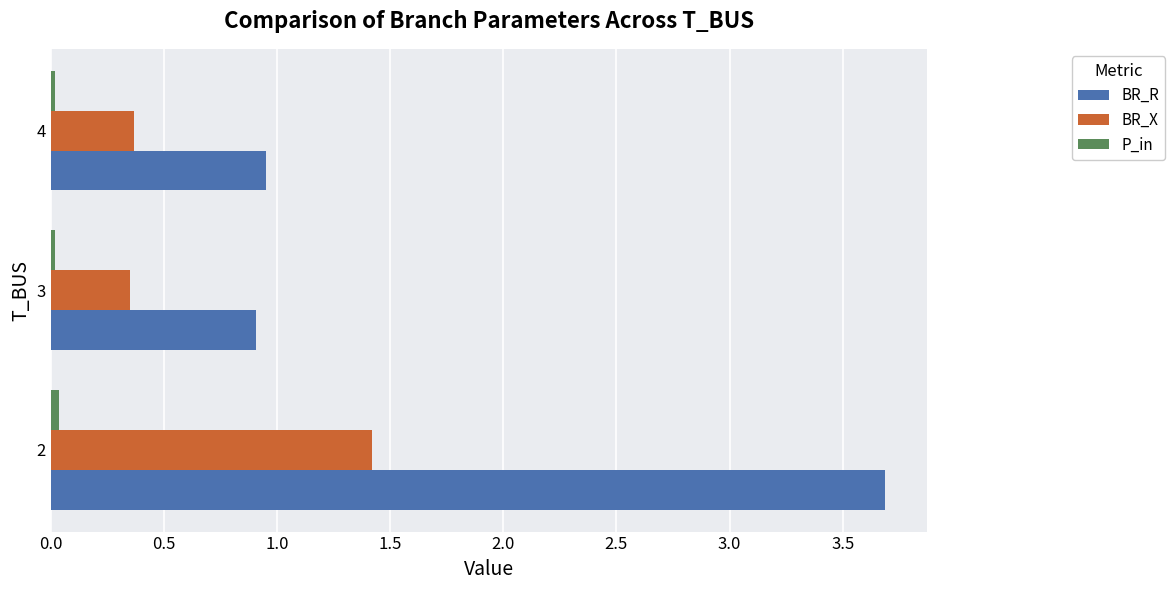

What is the sum of all BR_R values?

5.6